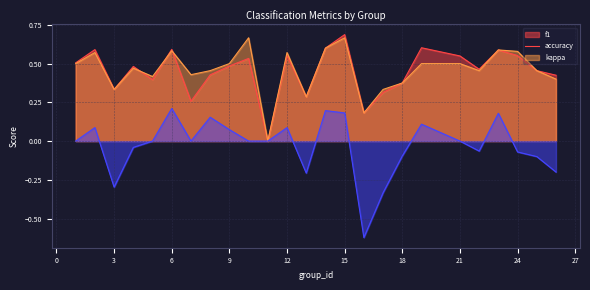

What is the difference between the maximum and second lowest values in the kappa series?

0.5